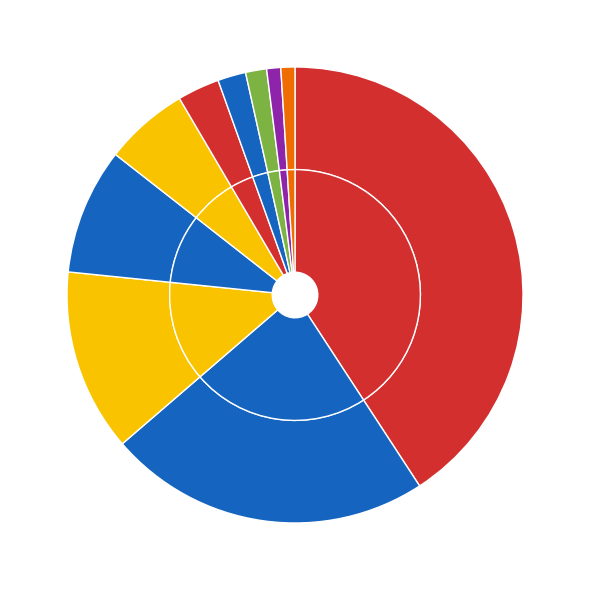

Combined, what portion of the pie is ocds-mfx54g-3 and ocds-mfx54g-11?

21.9%